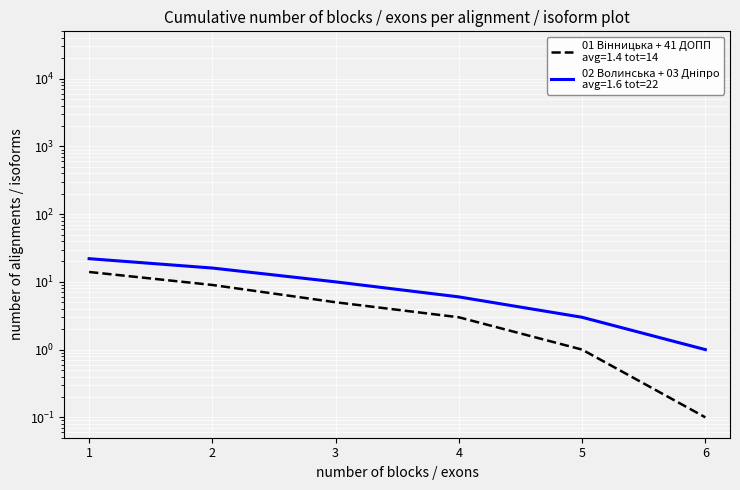

What is the difference between the maximum and second lowest values in the 02 Волинська дирекція series?

13.0